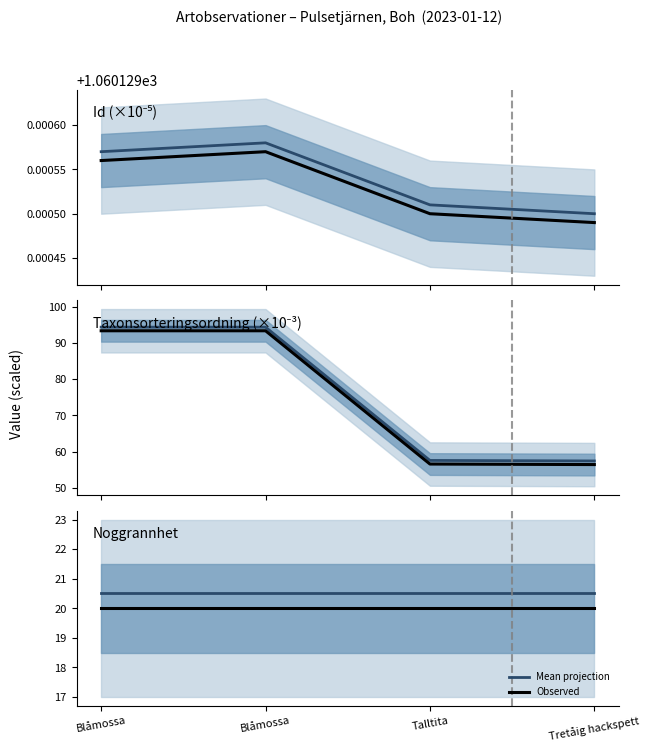

Does the chart display data point markers on the line(s)?

No